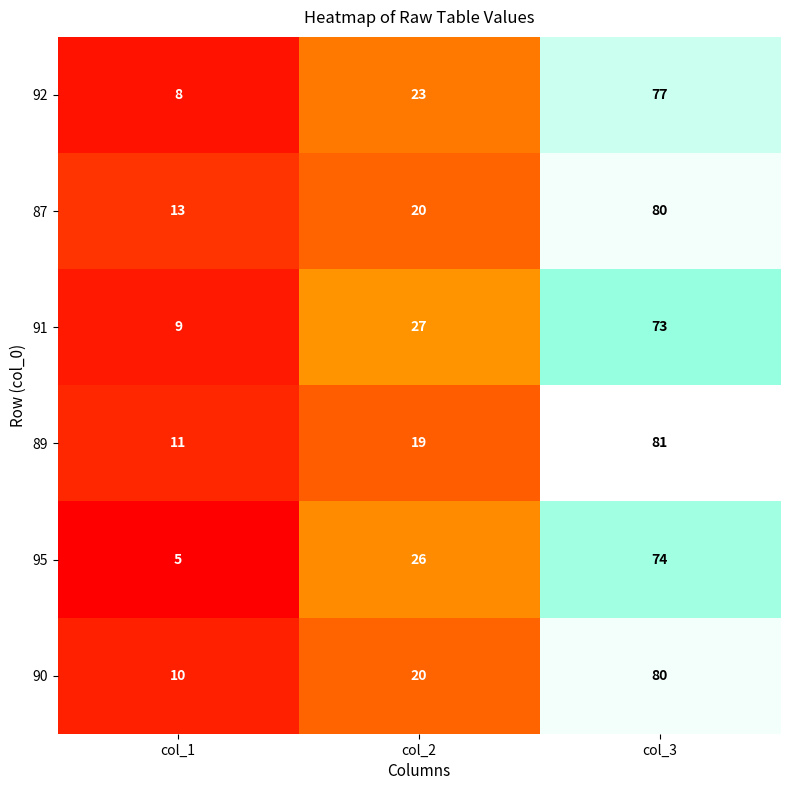

What is the total value across all series at col_2?

135